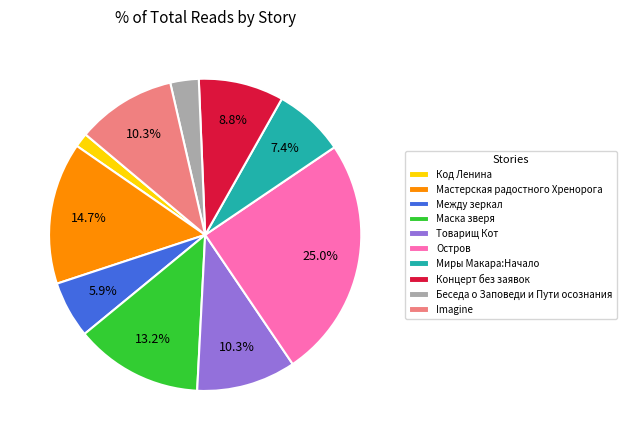

Is there a majority slice in this chart?

No